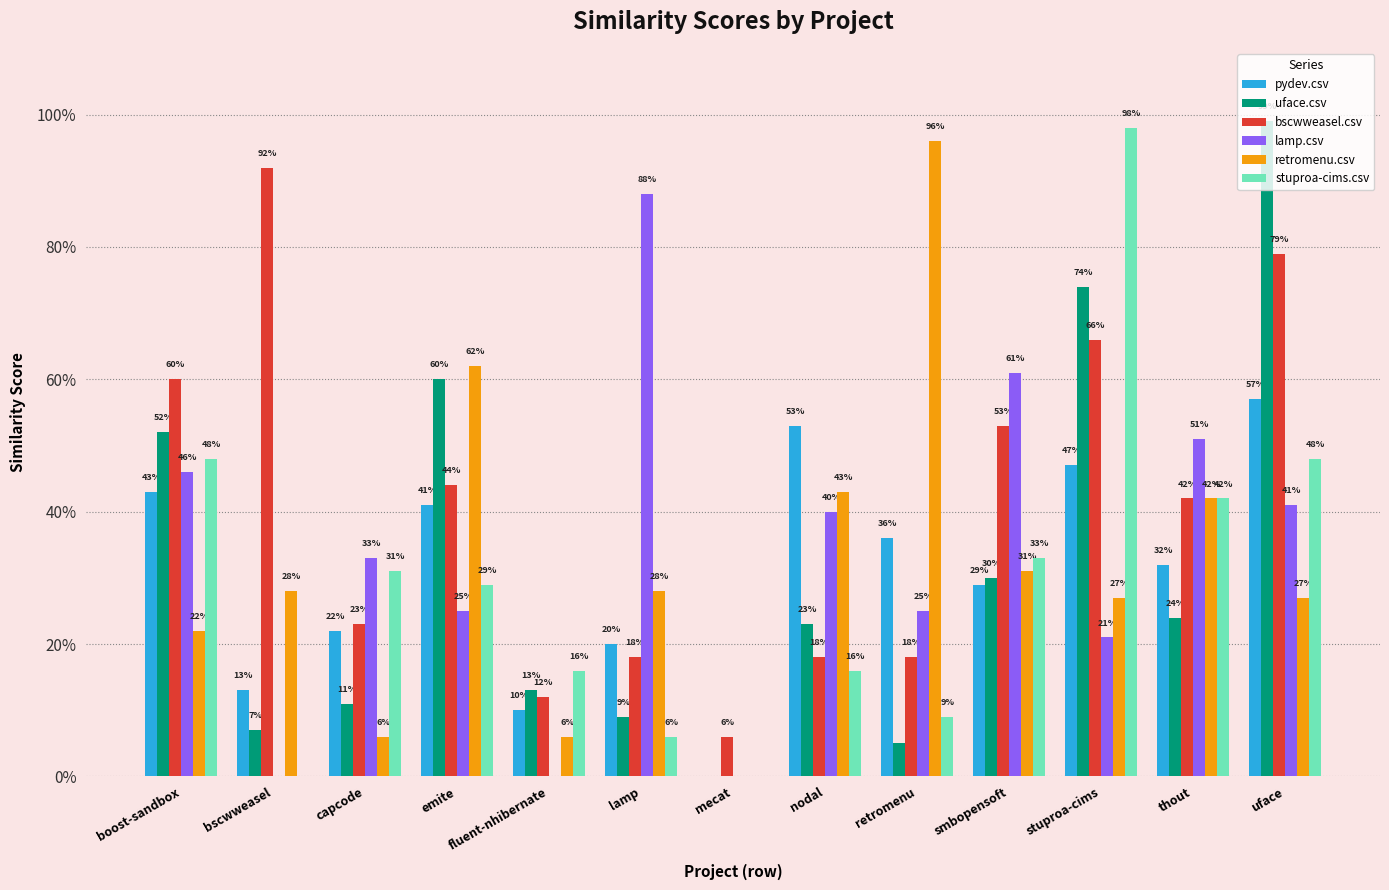

Where is pydev.csv nearest to the value 0?

mecat